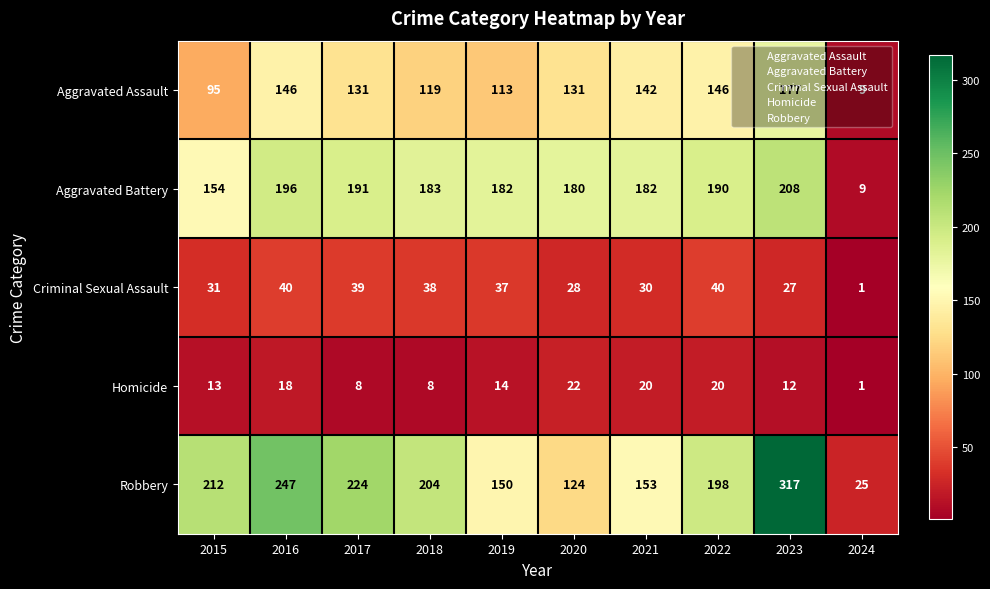

List the series in order of their peak value, lowest first.

Homicide, Criminal Sexual Assault, Aggravated Assault, Aggravated Battery, Robbery